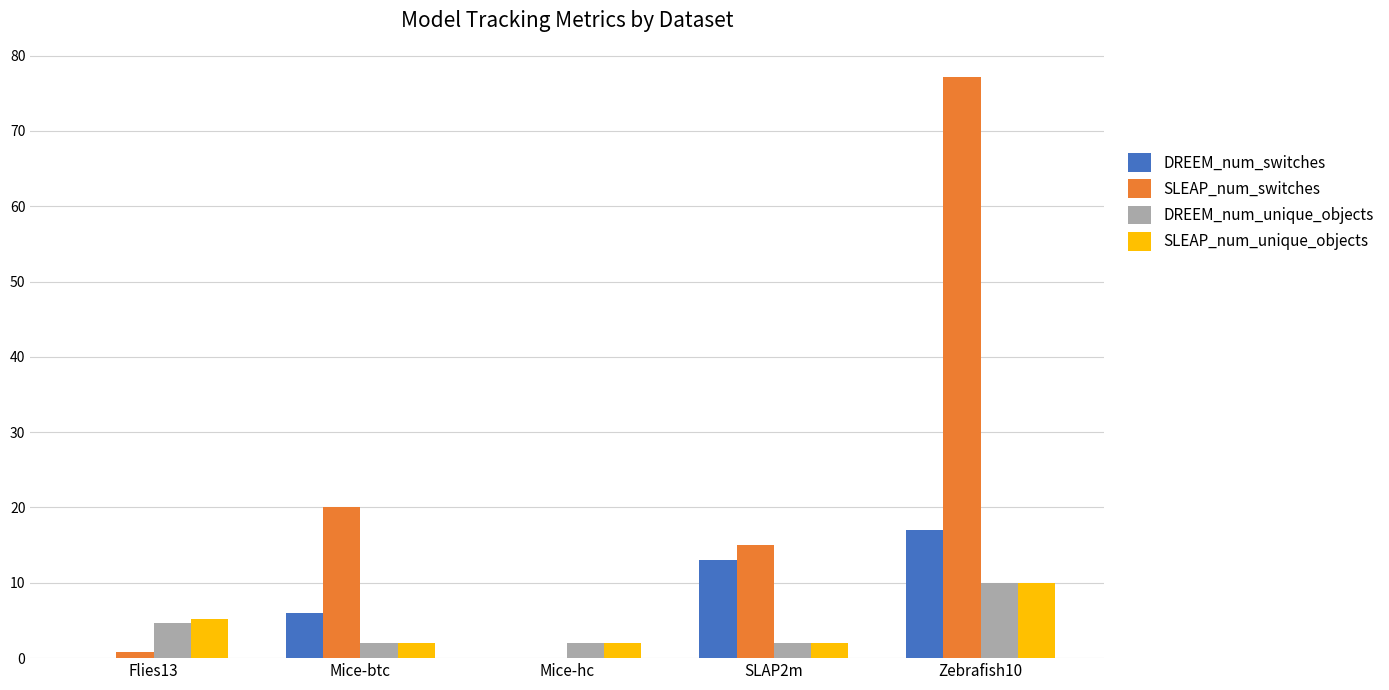

How many series are shown in this chart?

4